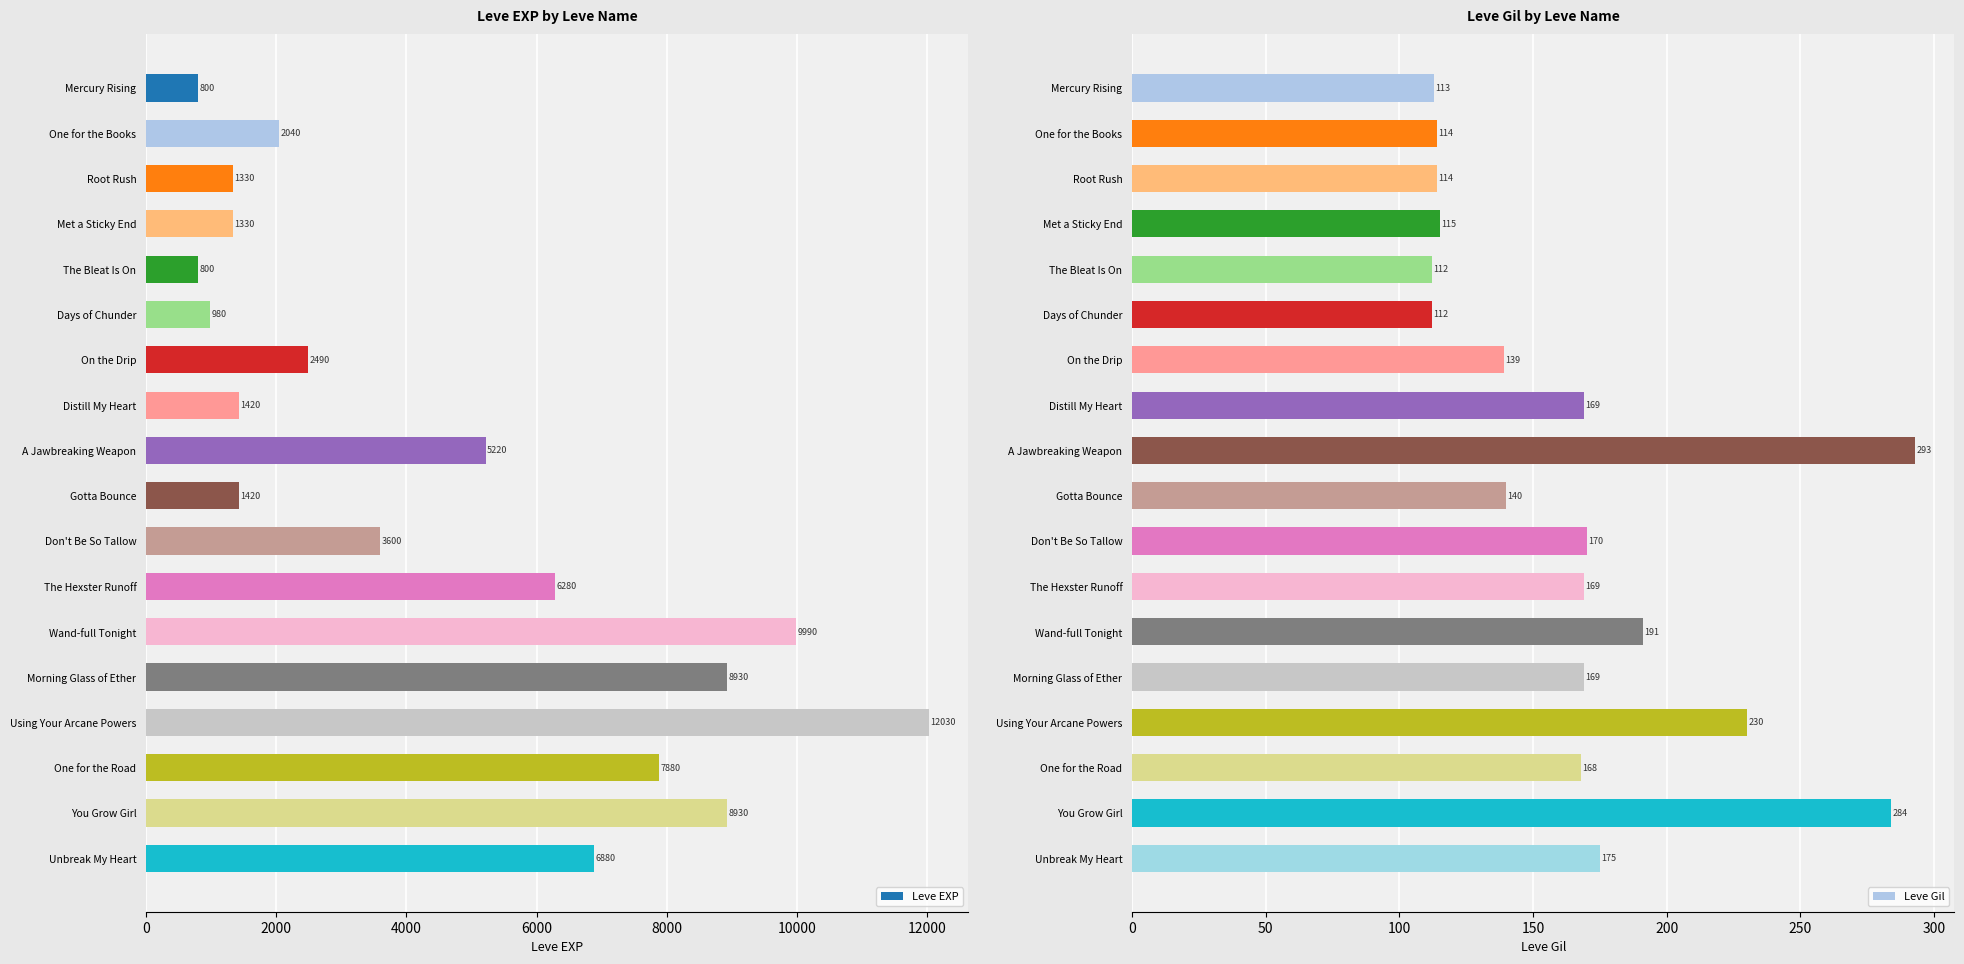

Where is Leve Gil nearest to the value 202?

Wand-full Tonight